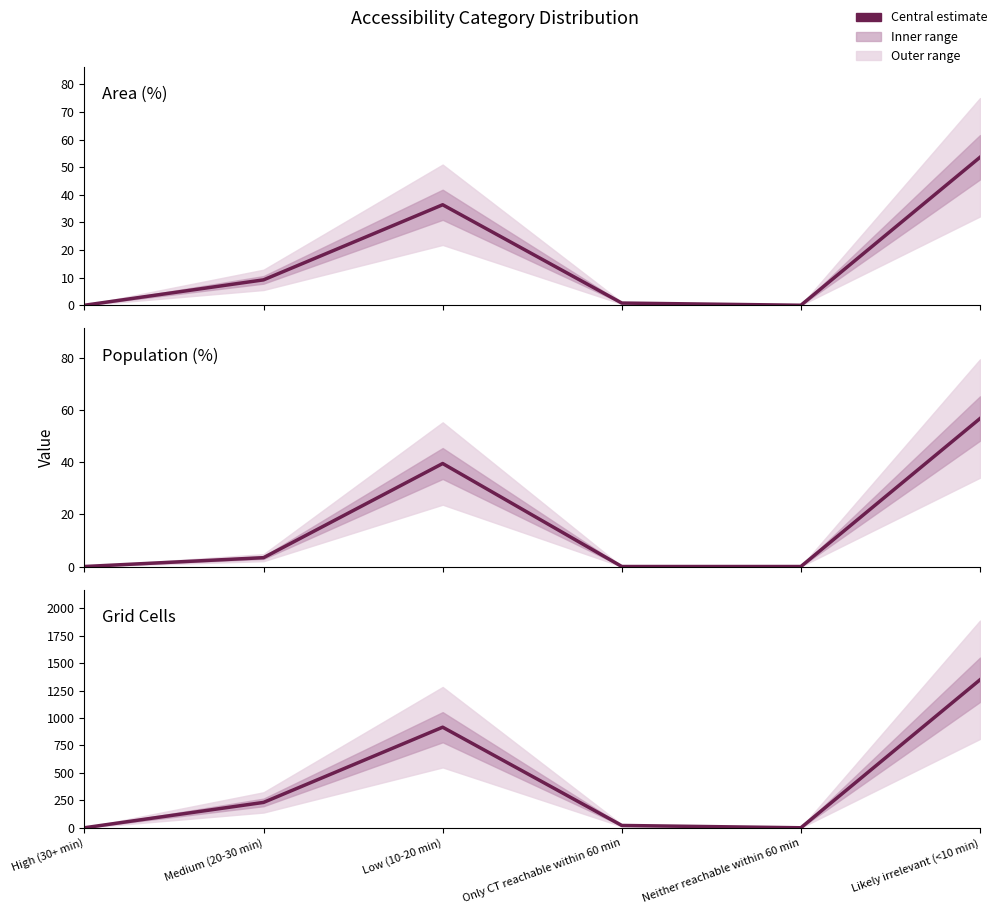

What is the sum of all Area (%) values?

100.0